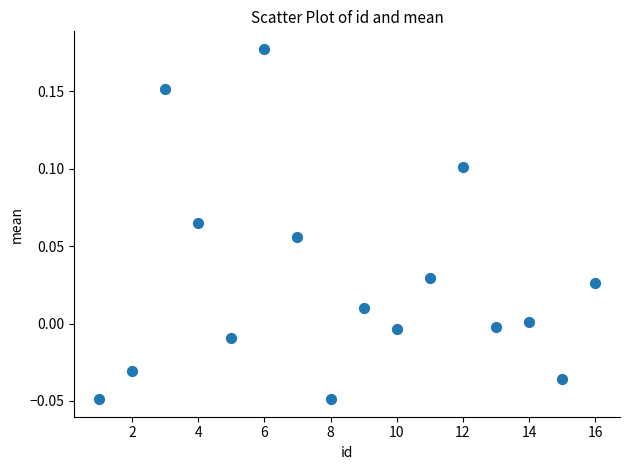

What is the range of X values (max minus min)?

15.0